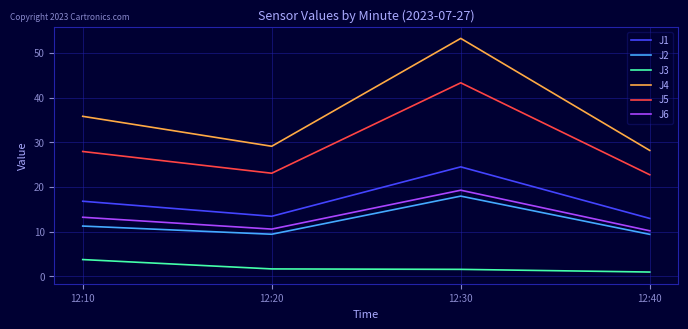

True or false: J6 and J2 cross at least once.

False